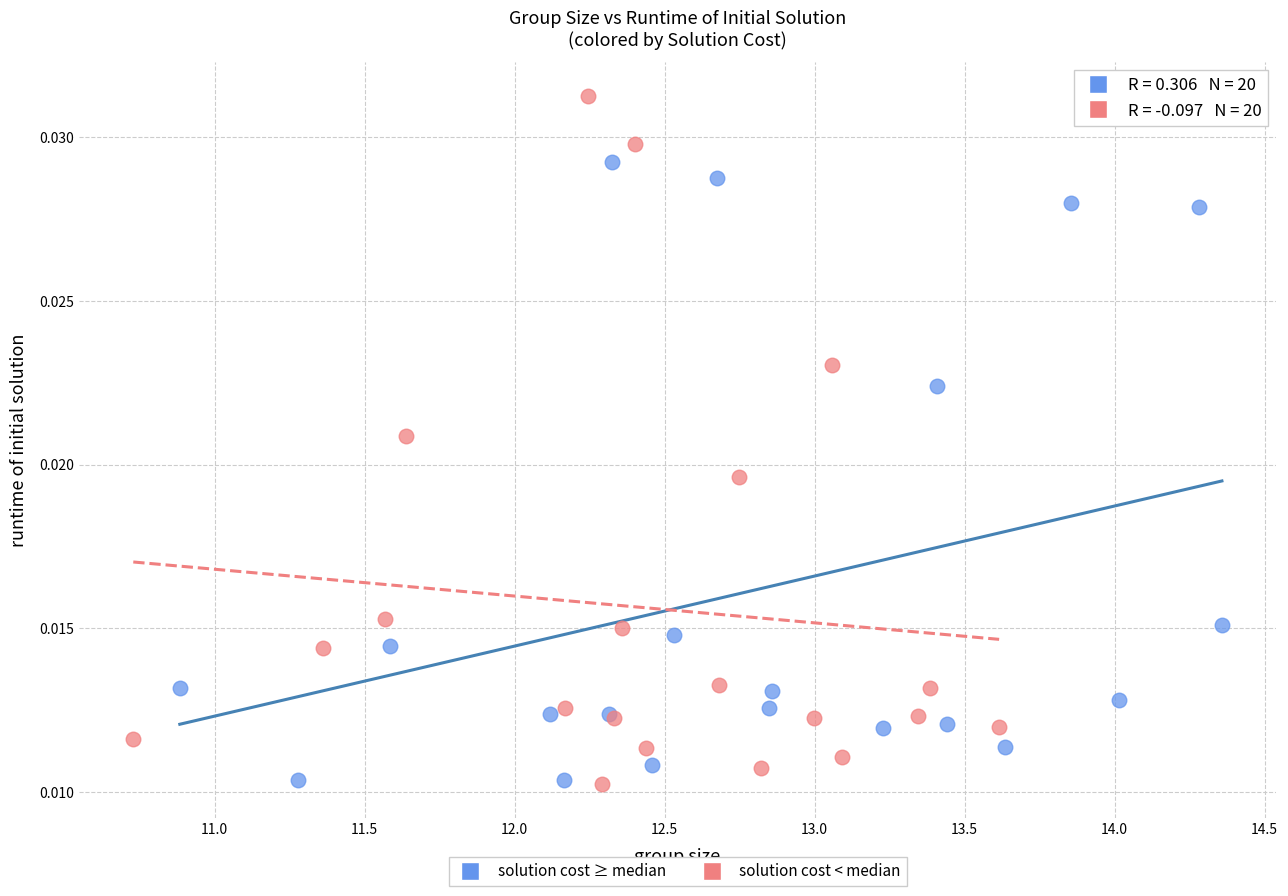

Which series contains the highest Y value?

solution cost < median